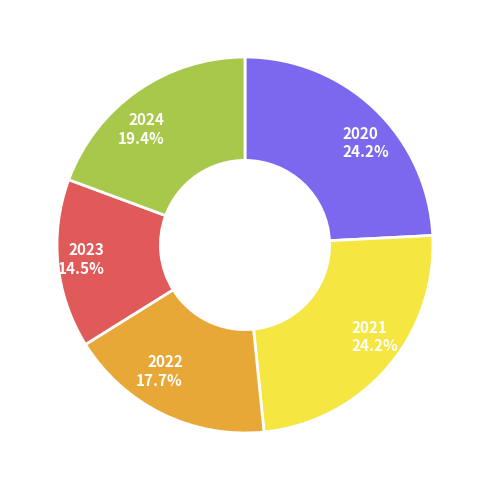

Does 2023 represent more than half of the total?

No